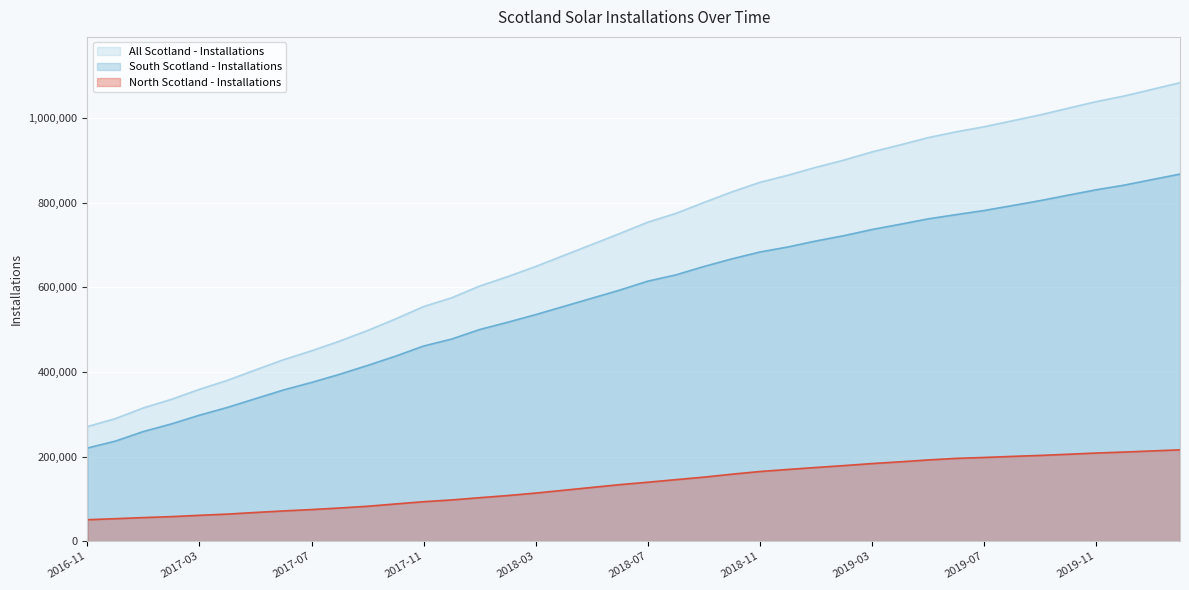

Rank the series at 2017-02 from highest to lowest value.

All Scotland - Installations, South Scotland - Installations, North Scotland - Installations